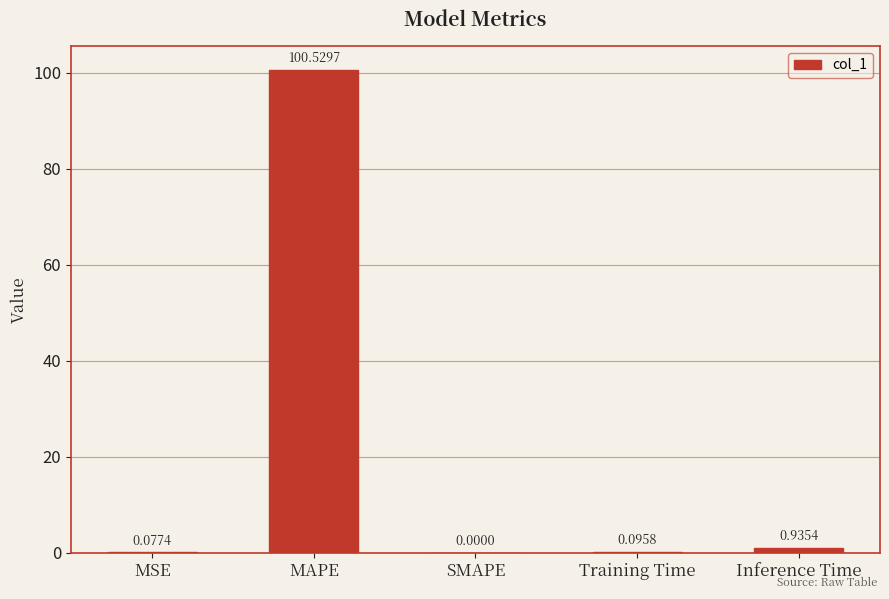

Are the bars grouped side by side (vs. stacked)?

No